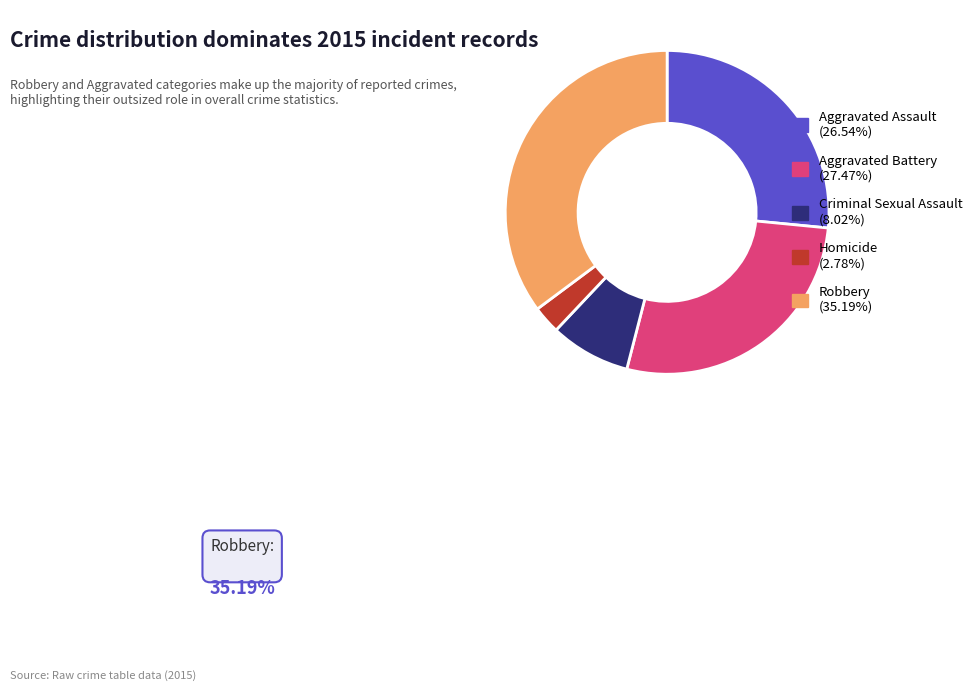

Is there a majority slice in this chart?

No